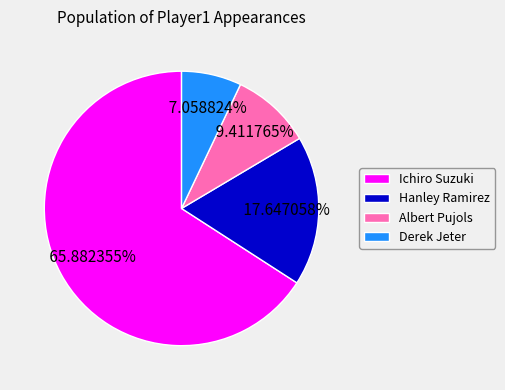

Between Albert Pujols and Derek Jeter, which is larger?

Albert Pujols